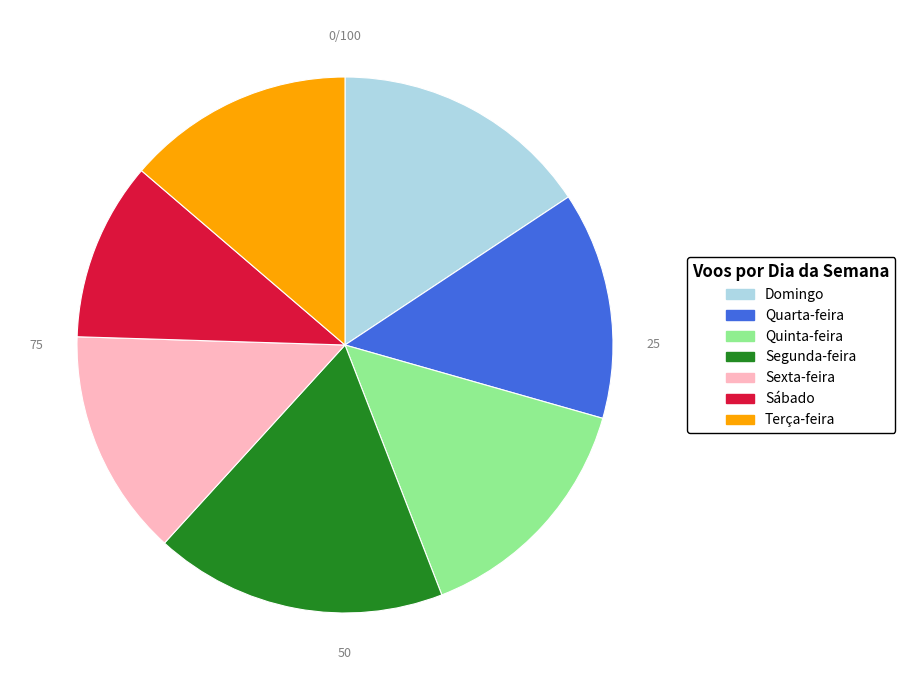

Count the number of slices in the pie.

7